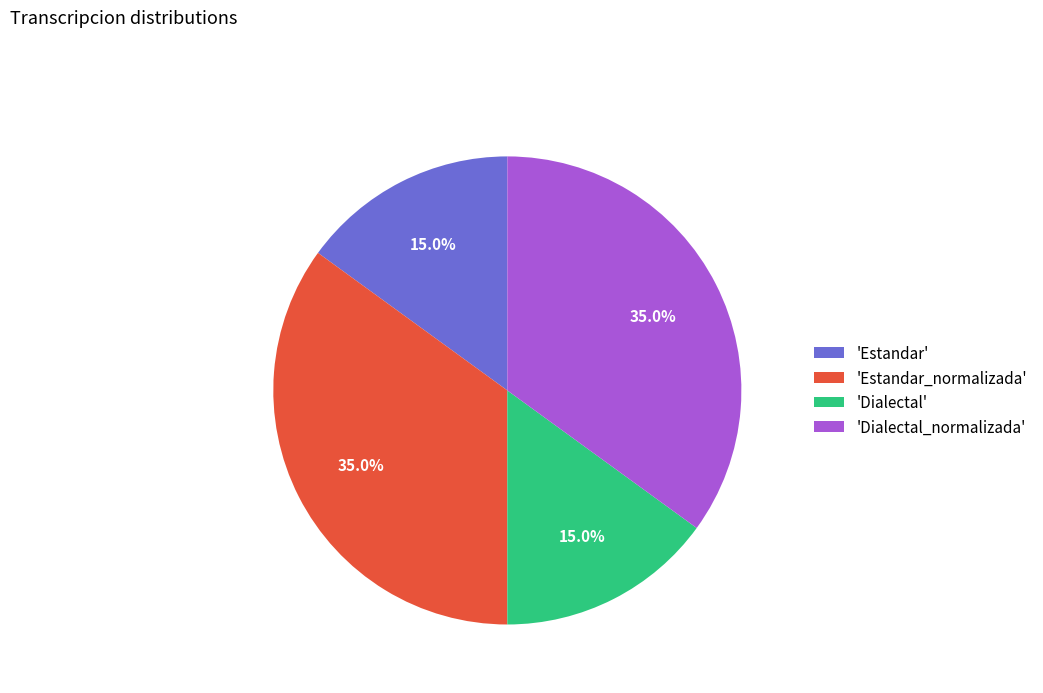

Does any single category account for the majority?

No